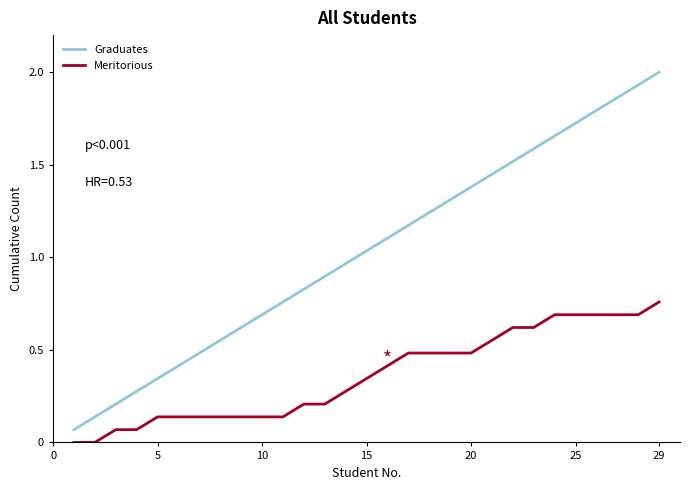

What is the maximum value shown in the chart?

2.0